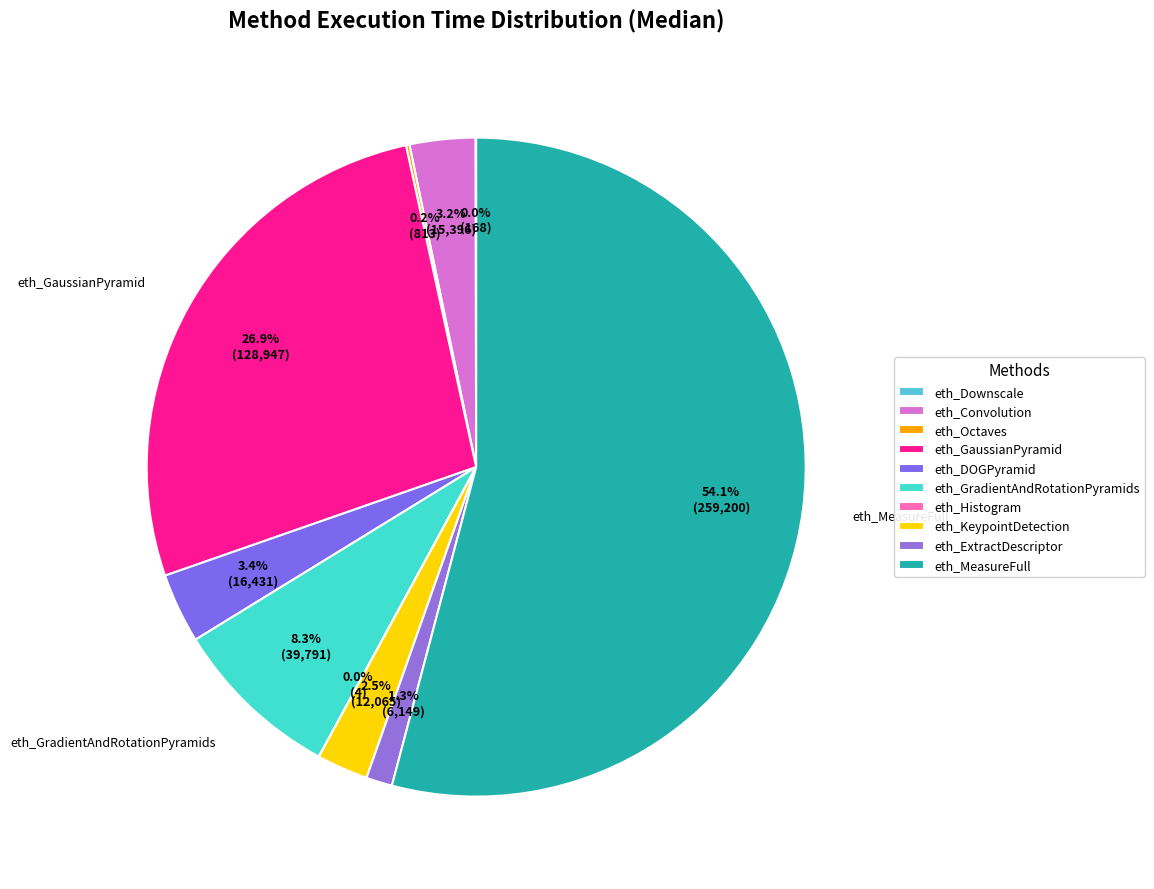

To the nearest percent, what is the combined percentage of eth_Octaves and eth_ExtractDescriptor?

1%